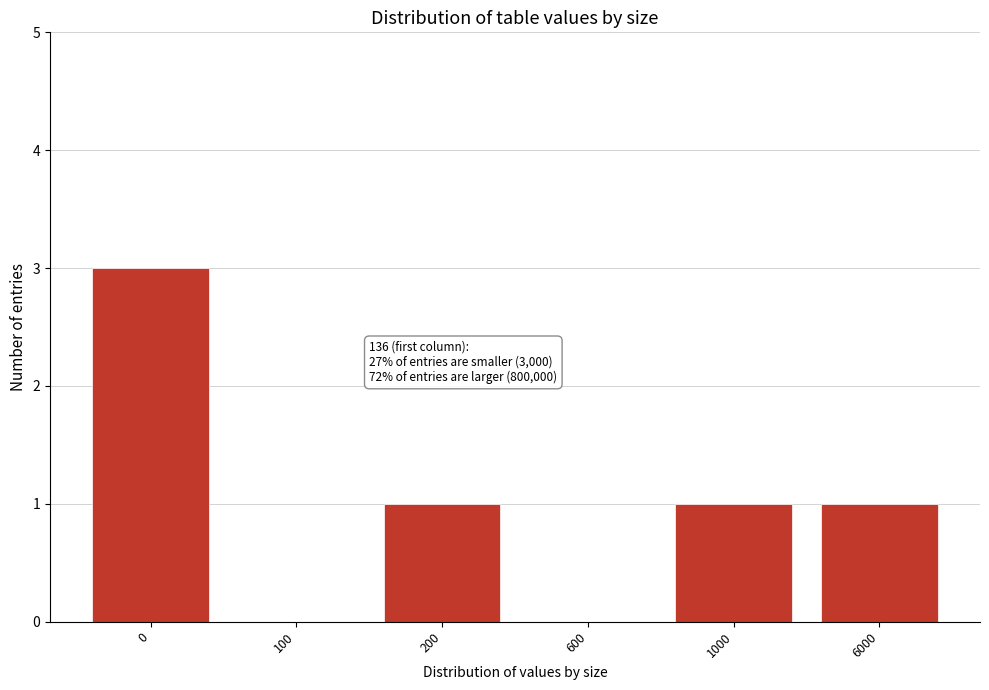

Reading right to left, what are all the values shown in this chart?

6000=1	1000=1	600=0	200=1	100=0	0=3